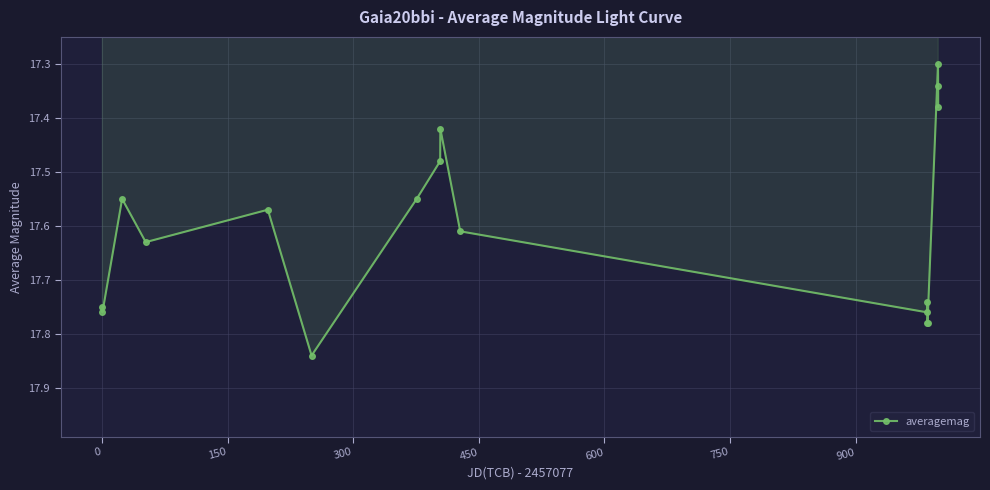

Count the values in the range 17 to 18.

17